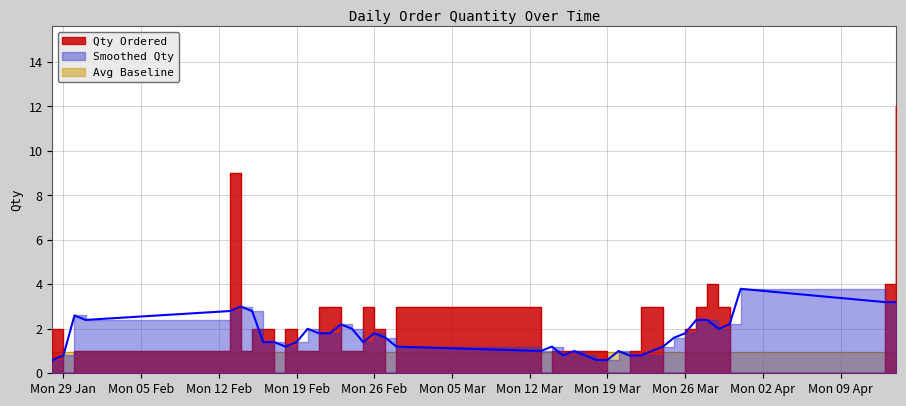

The chart shows a value of 2 at 22/03/2018. True or false?

False